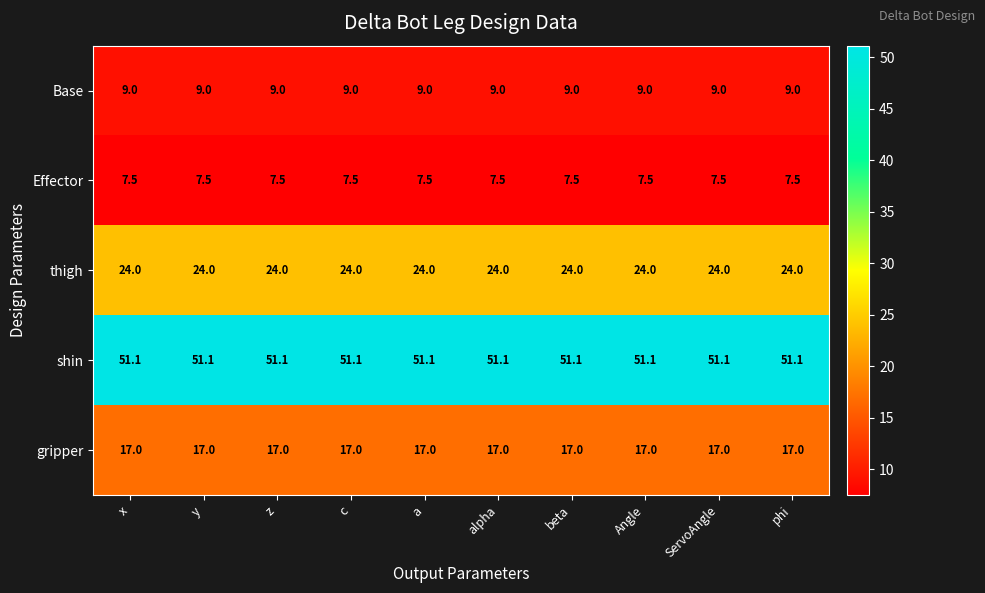

What value does the Effector series have at ServoAngle?

7.5